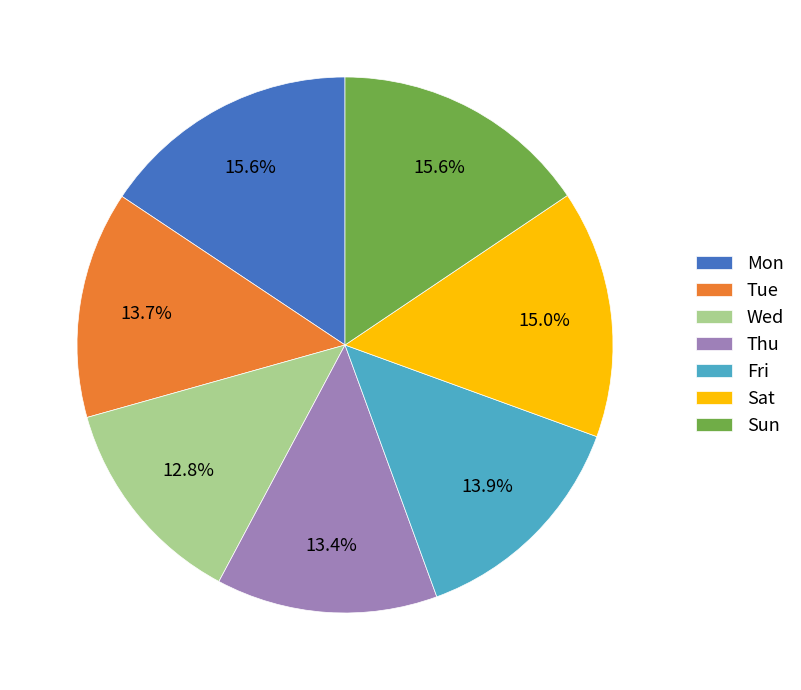

What is the ratio of the value at Fri to the value at Tue?

1.0